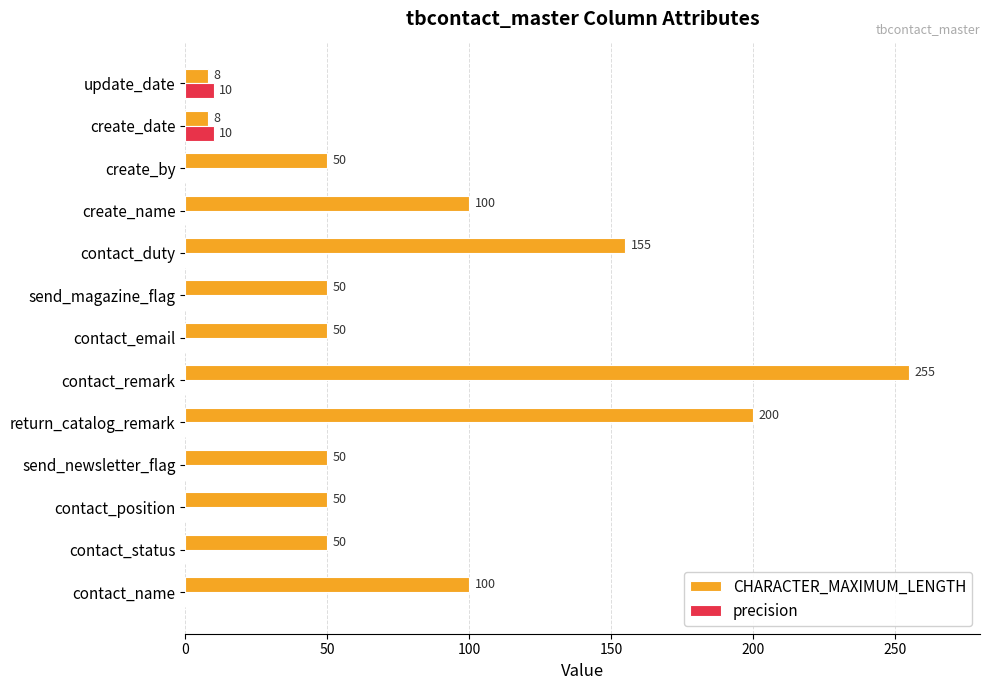

Is it true that precision equals 0 at return_catalog_remark?

True